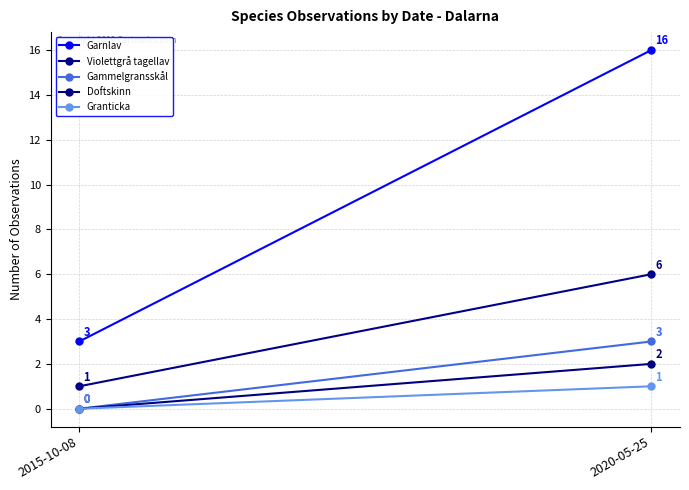

How many positive values does the Doftskinn series have?

1